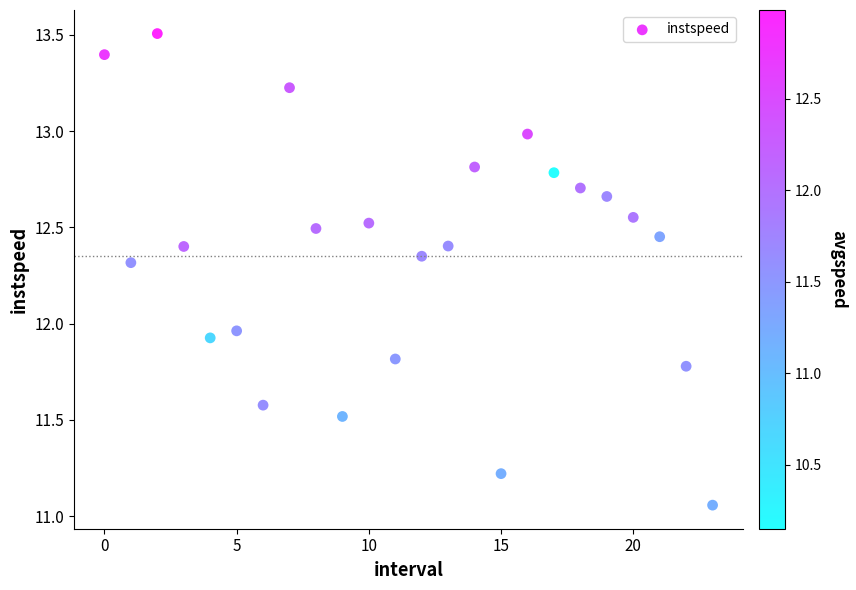

What is the range of Y values (max minus min)?

2.4